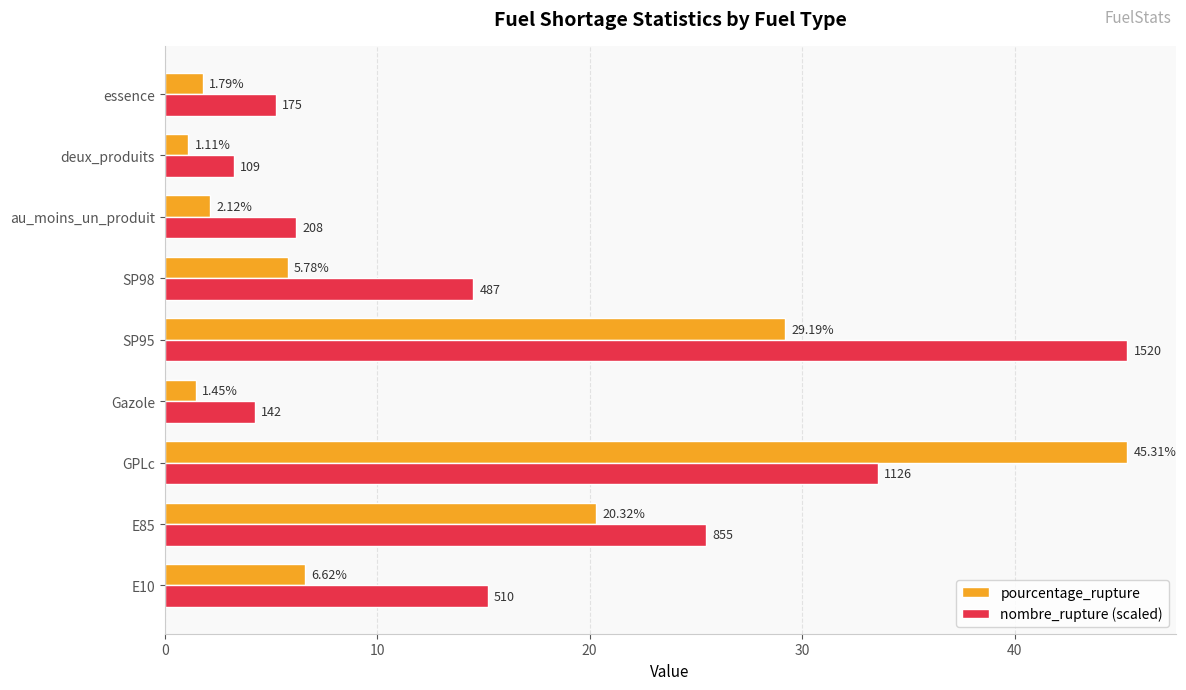

Which series has the widest spread of values?

pourcentage_rupture